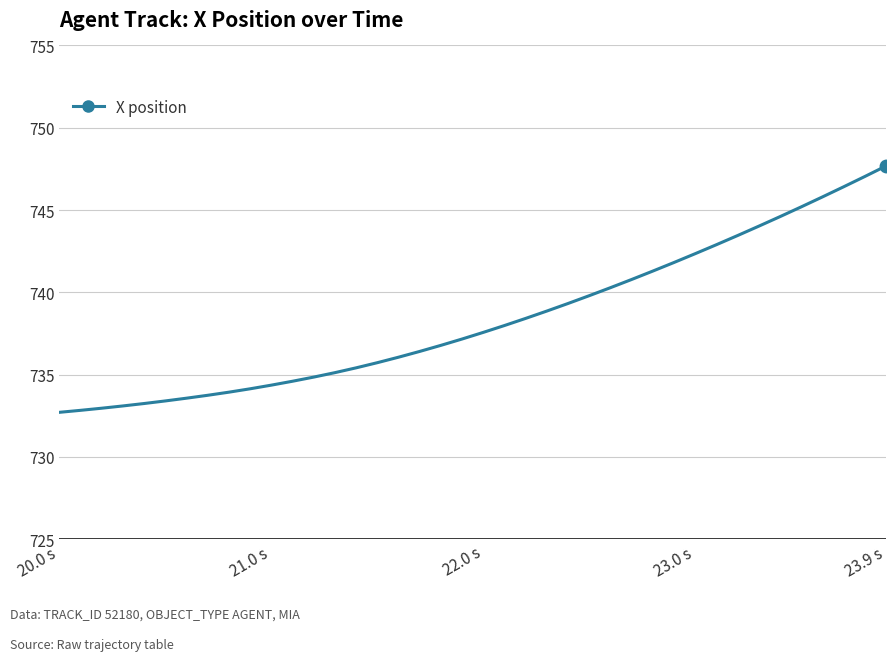

What is the greatest value displayed?

747.7